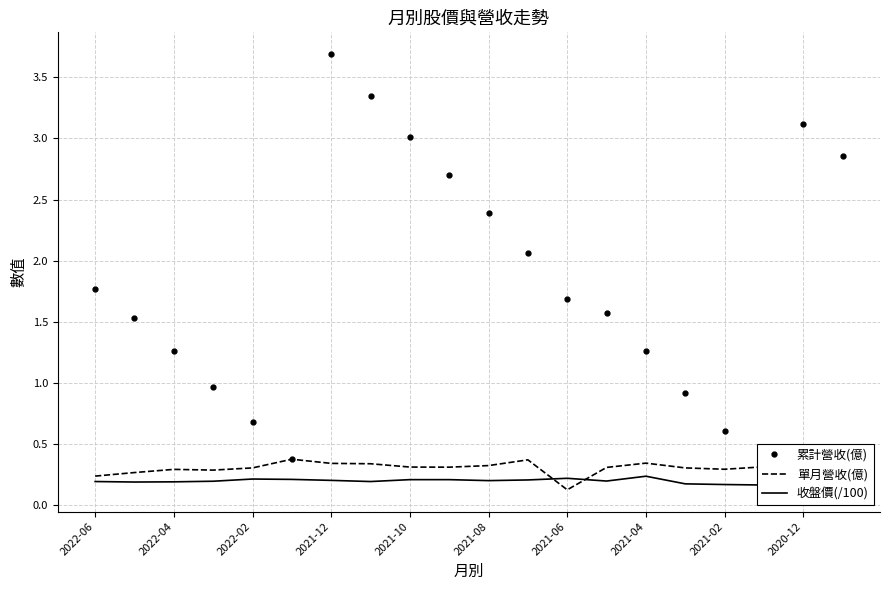

After their last crossing, which series has the higher values: 單月營收(億) or 收盤價(/100)?

單月營收(億)